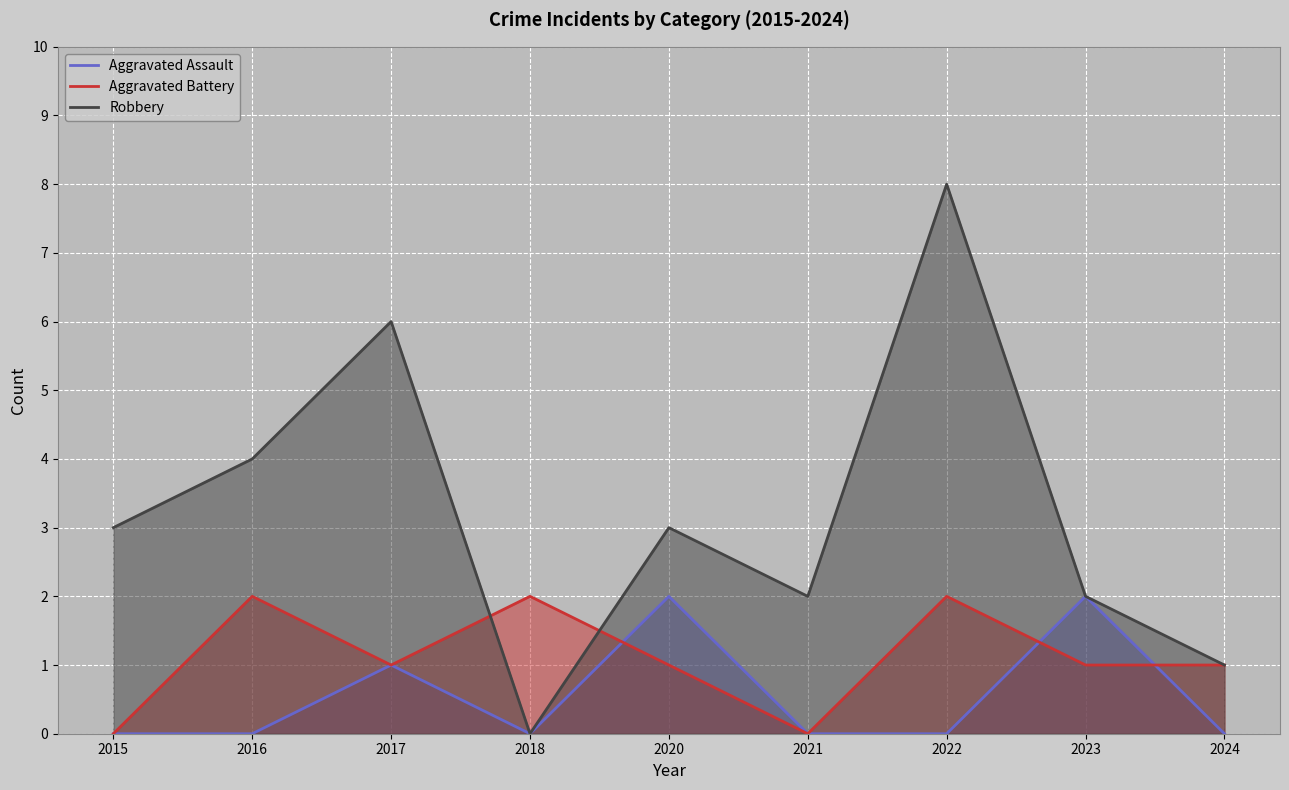

True or false: Robbery and Aggravated Battery intersect in this chart.

True